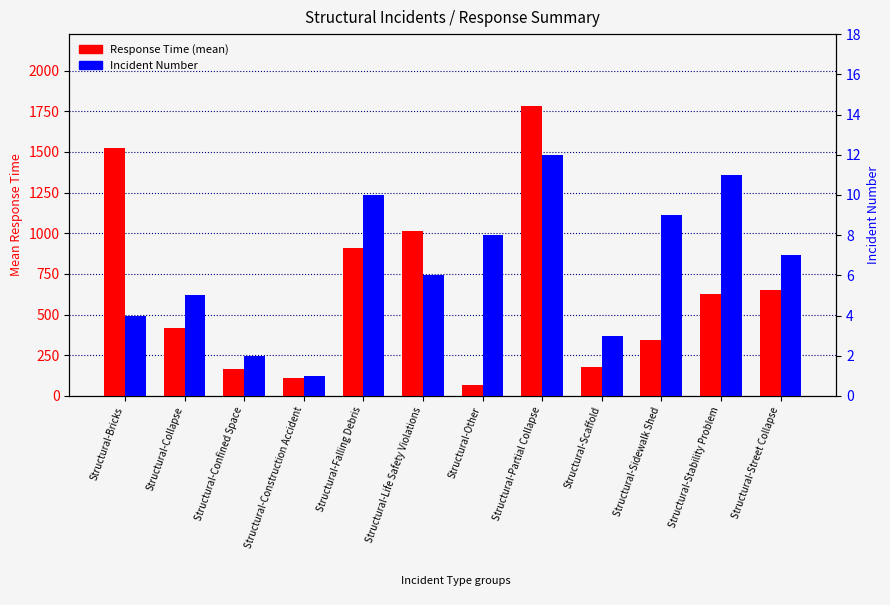

What is the smallest value displayed?

1.0